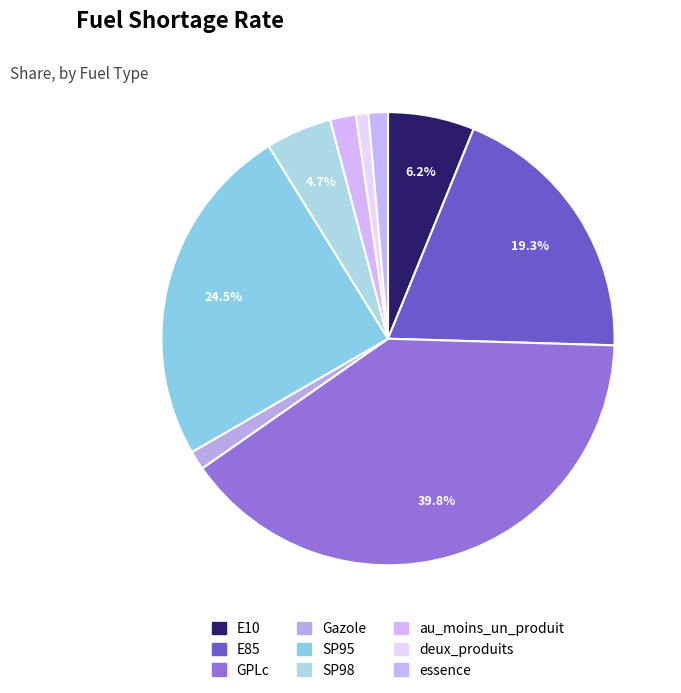

How many segments does this pie chart have?

9